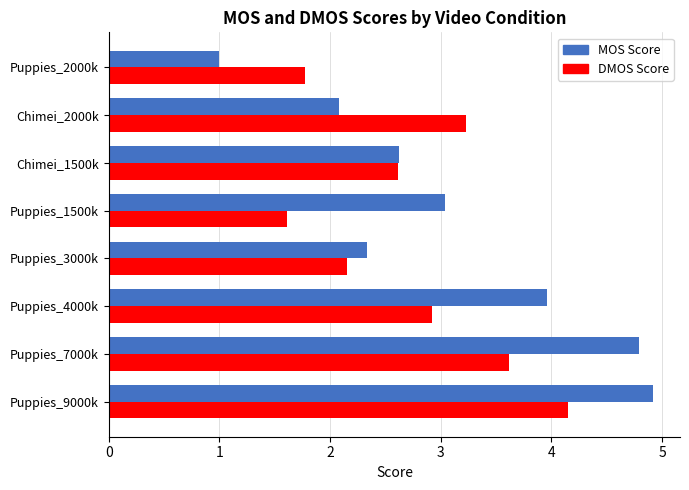

Rank the series by their maximum value, from lowest to highest.

DMOS Score, MOS Score